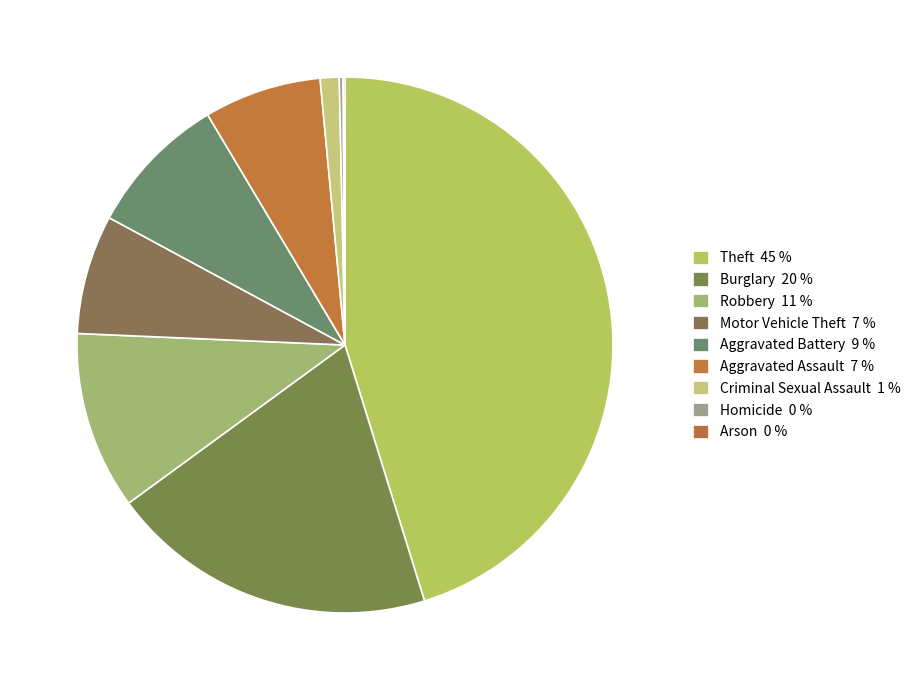

Does any single category account for the majority?

No